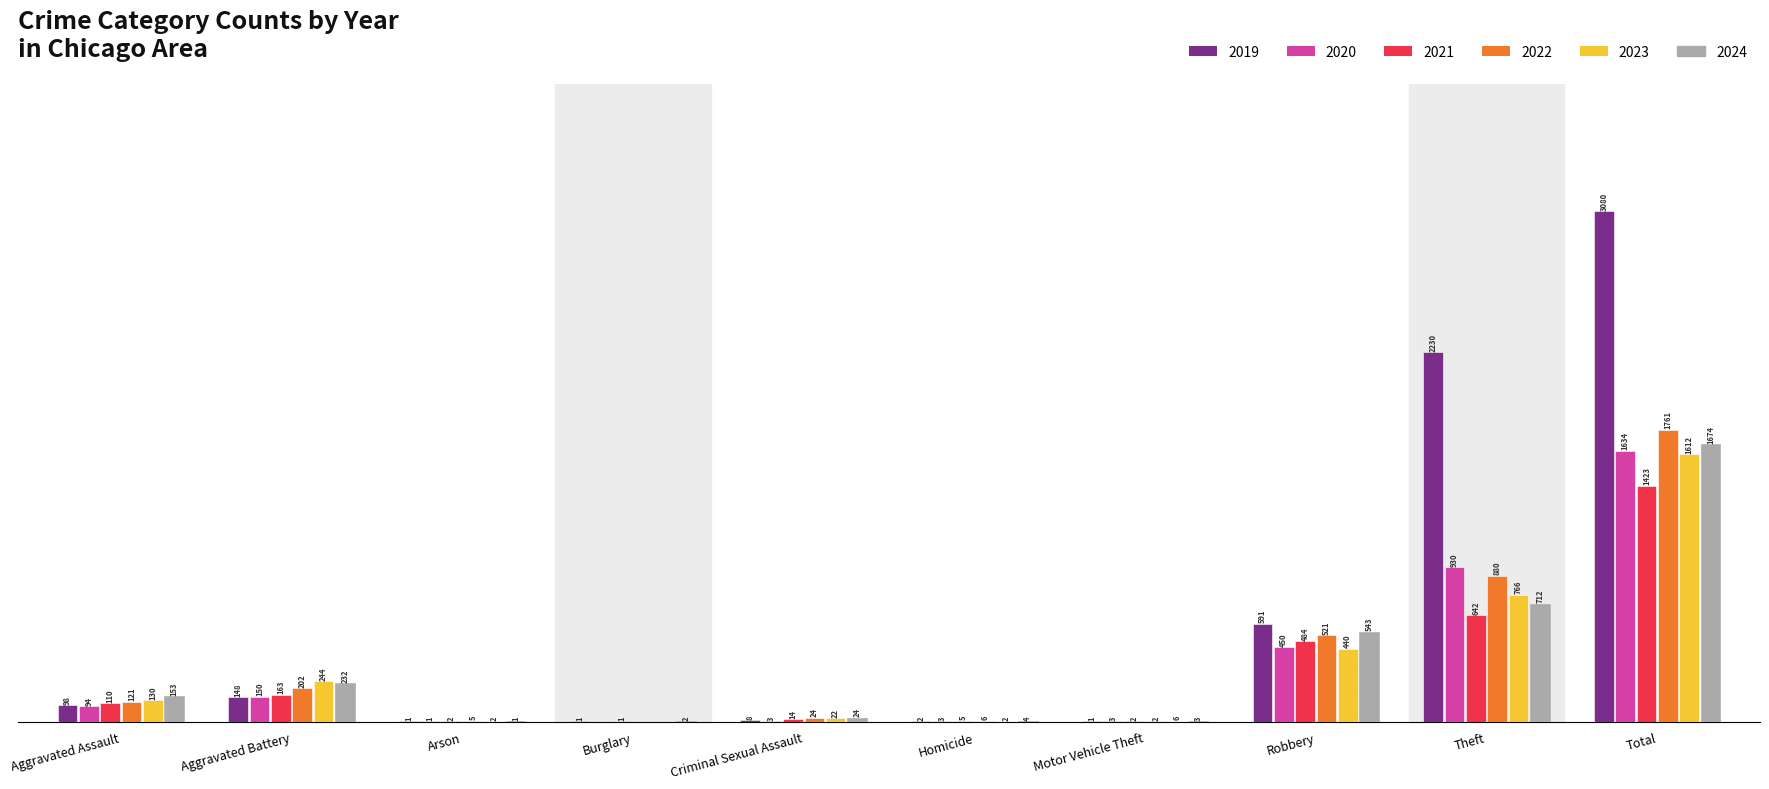

At which category is the sum across all series the highest?

Total